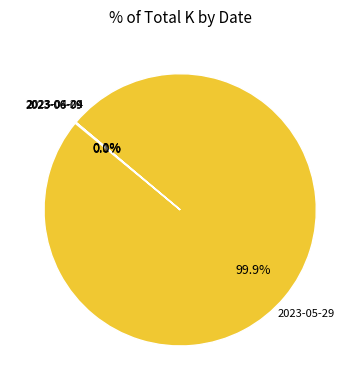

Is there a majority slice in this chart?

Yes